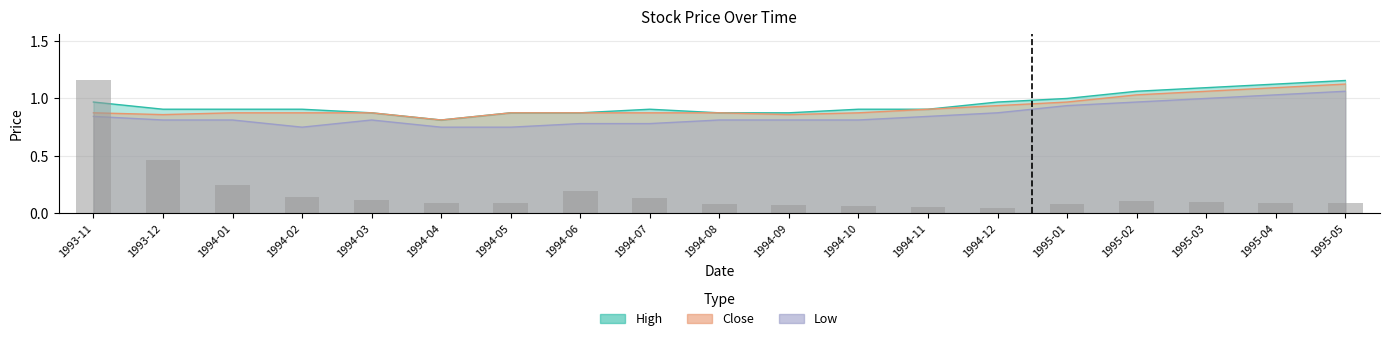

What is the label of the 12th bar from the left?

1994-10